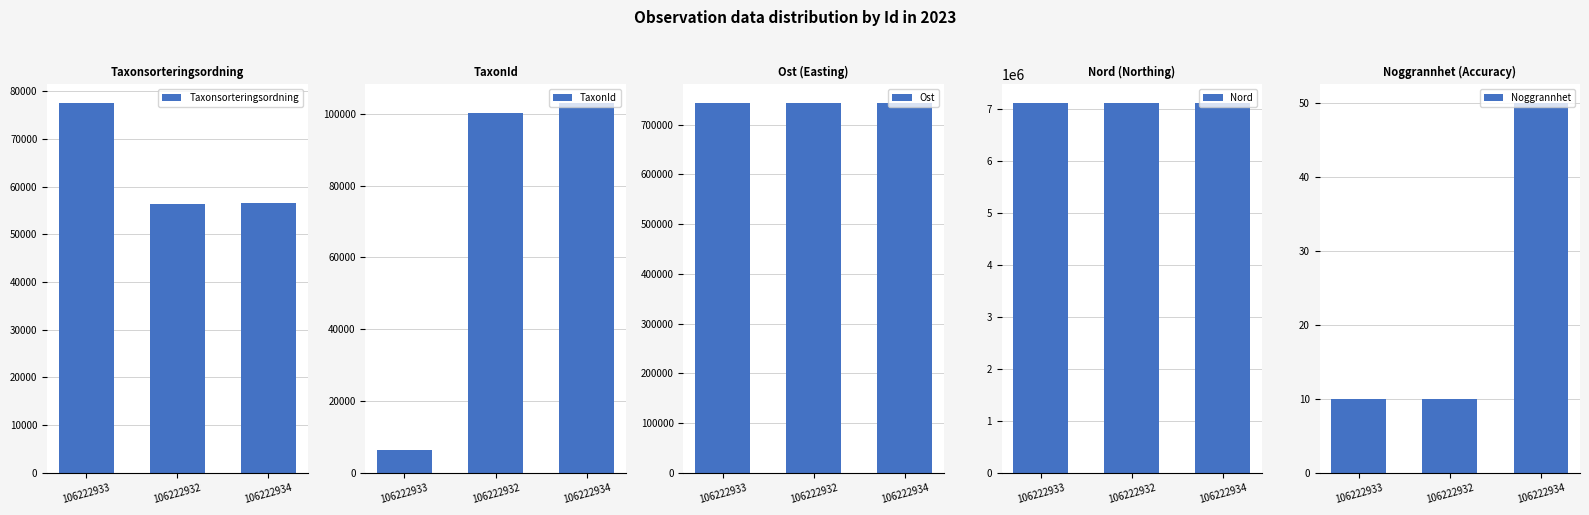

What is the difference between the maximum and minimum values in the Taxonsorteringsordning series?

21111